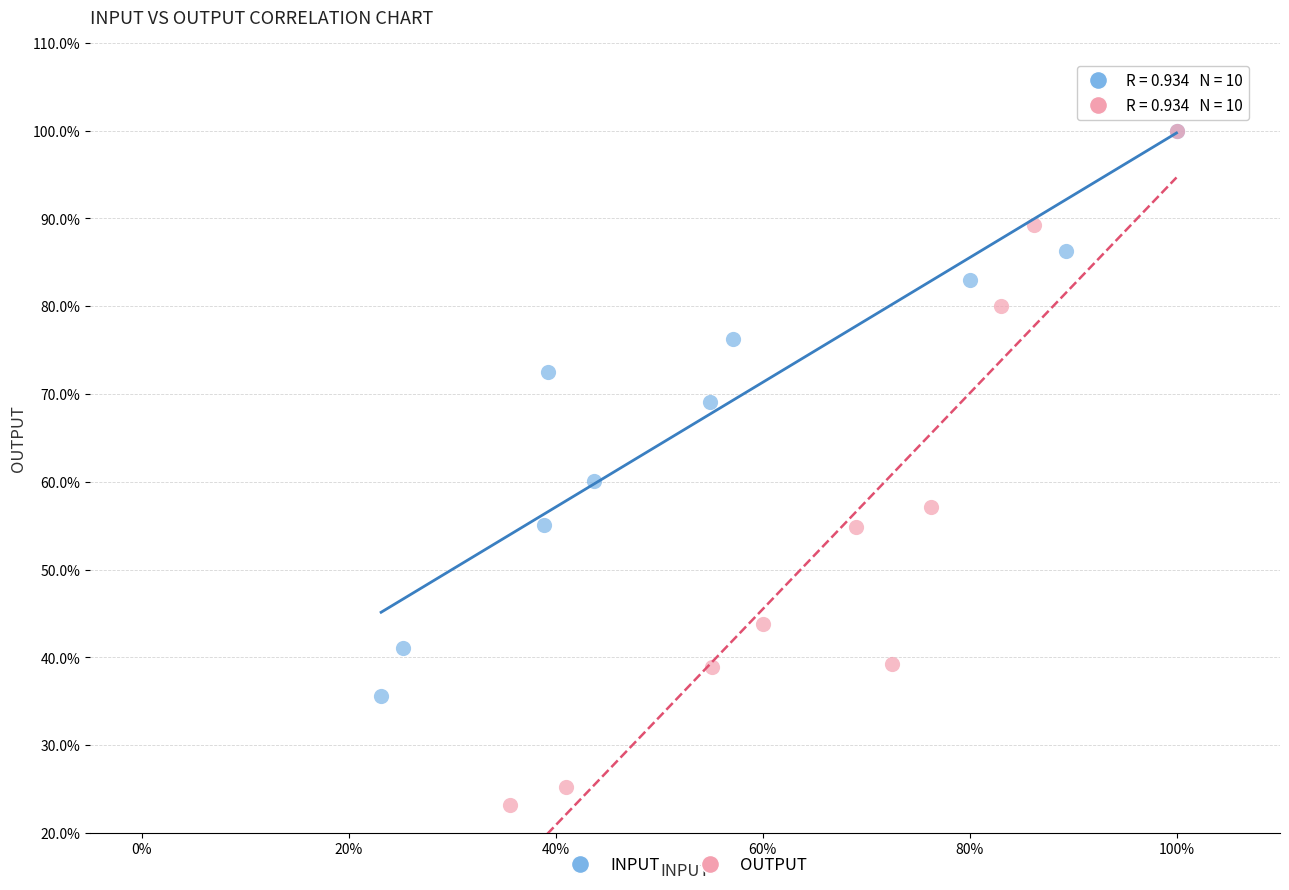

Which series contains the lowest Y value?

OUTPUT